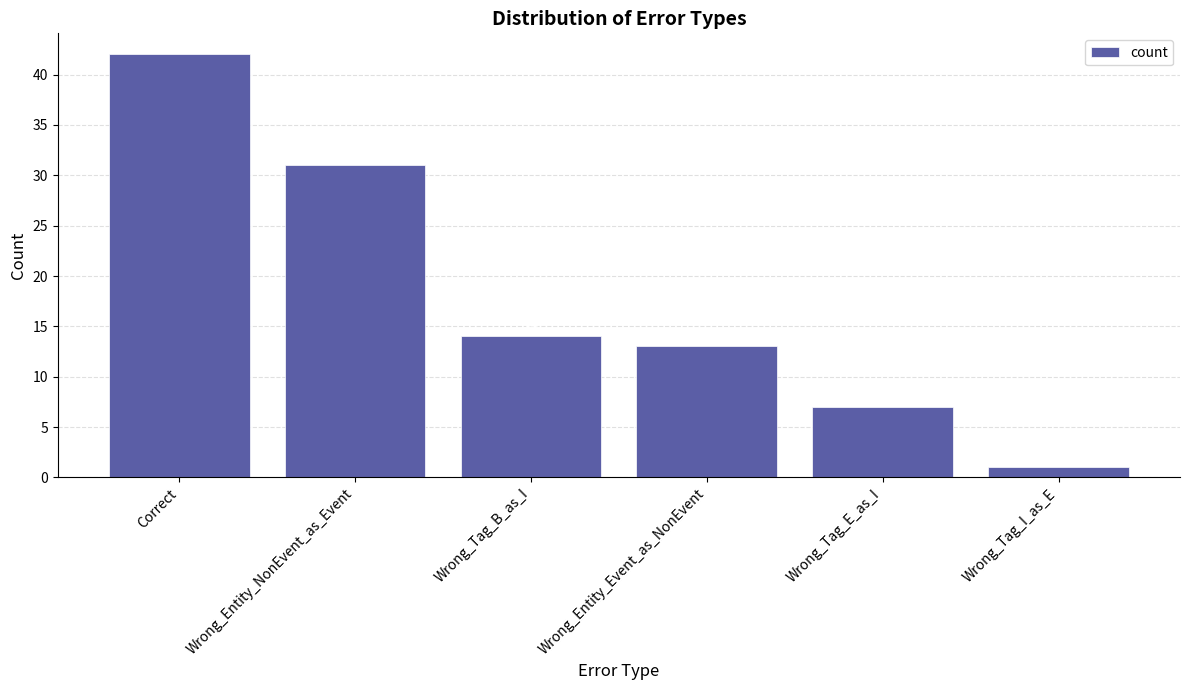

How many bars are there in total?

6